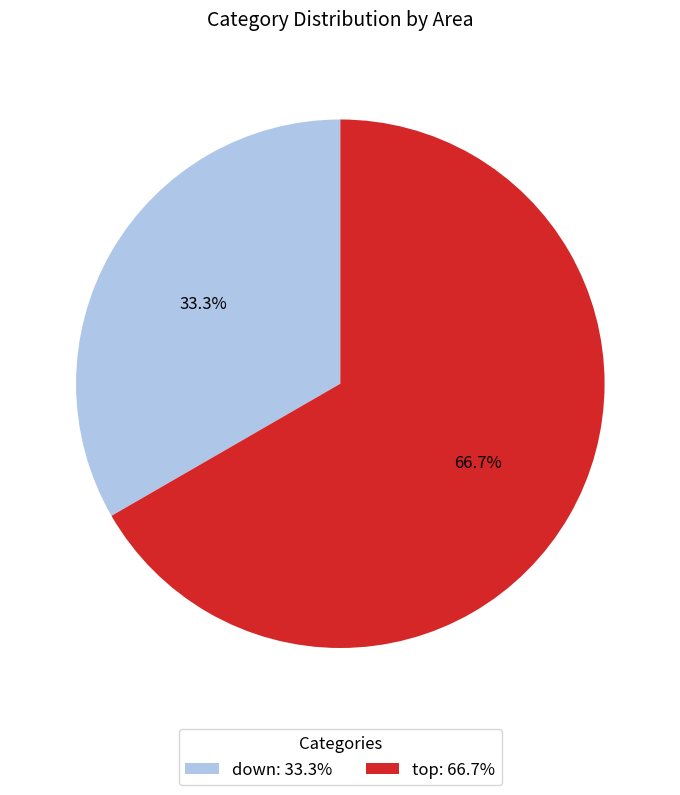

The down slice represents 19% of the pie. True or false?

False